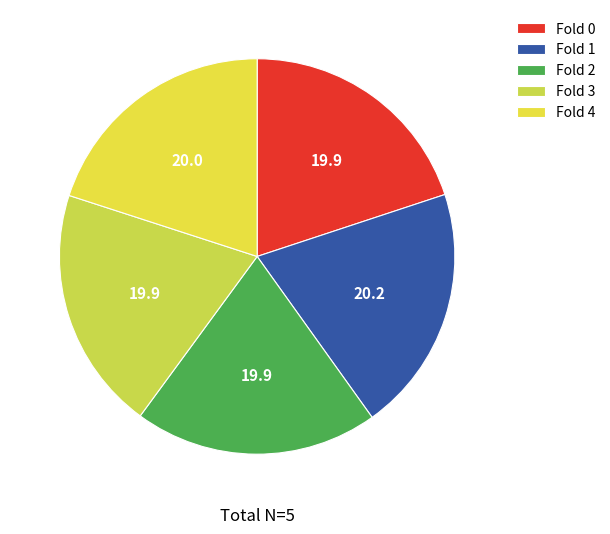

How many slices are in this pie chart?

5